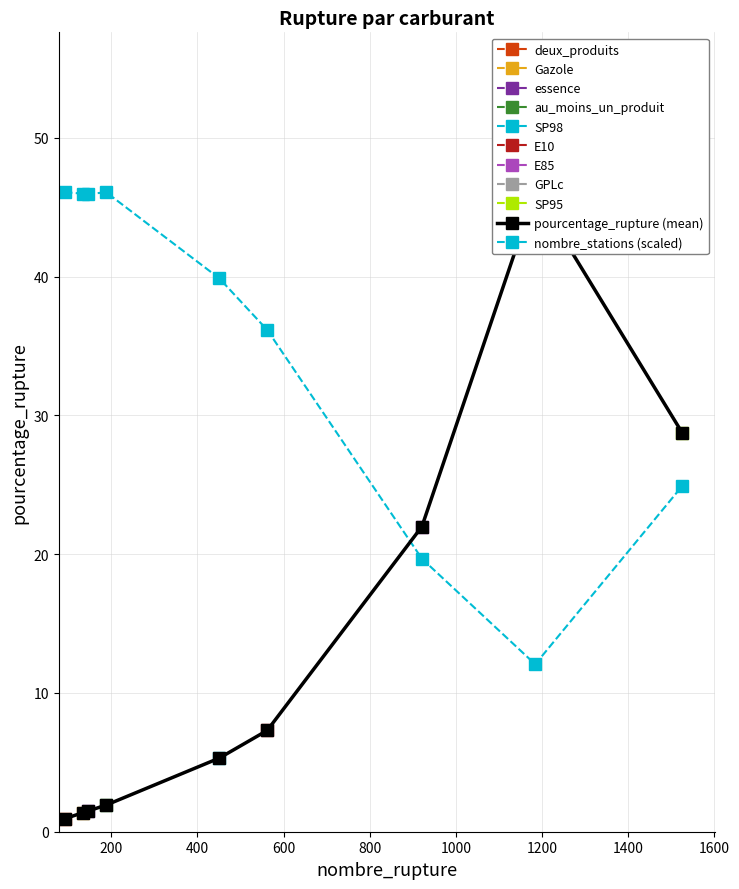

How many distinct data groups are displayed?

2